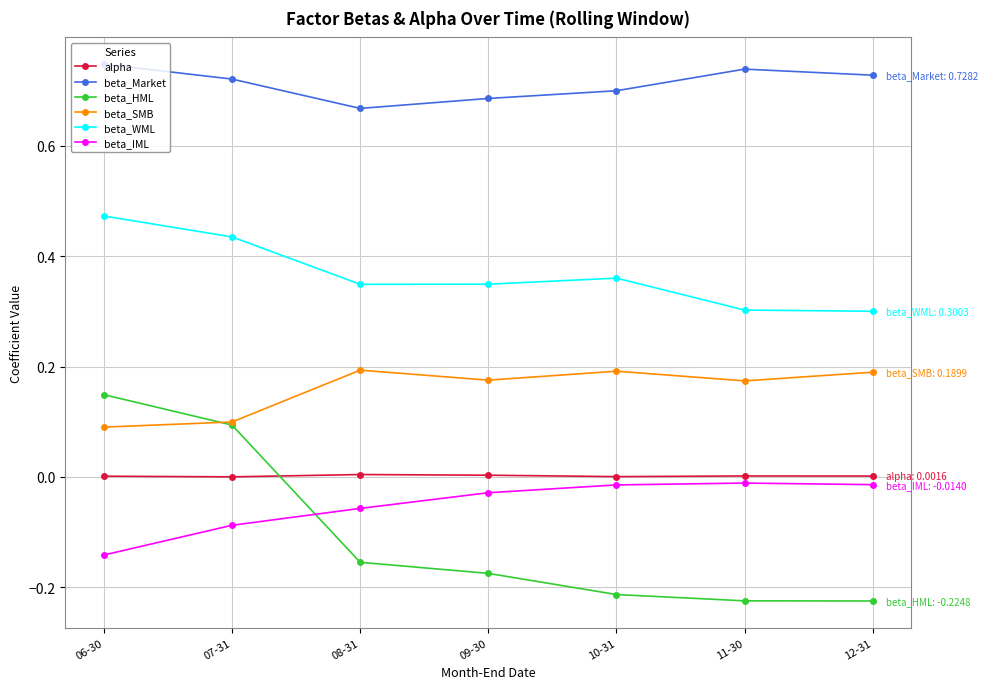

True or false: beta_SMB and beta_WML intersect in this chart.

False